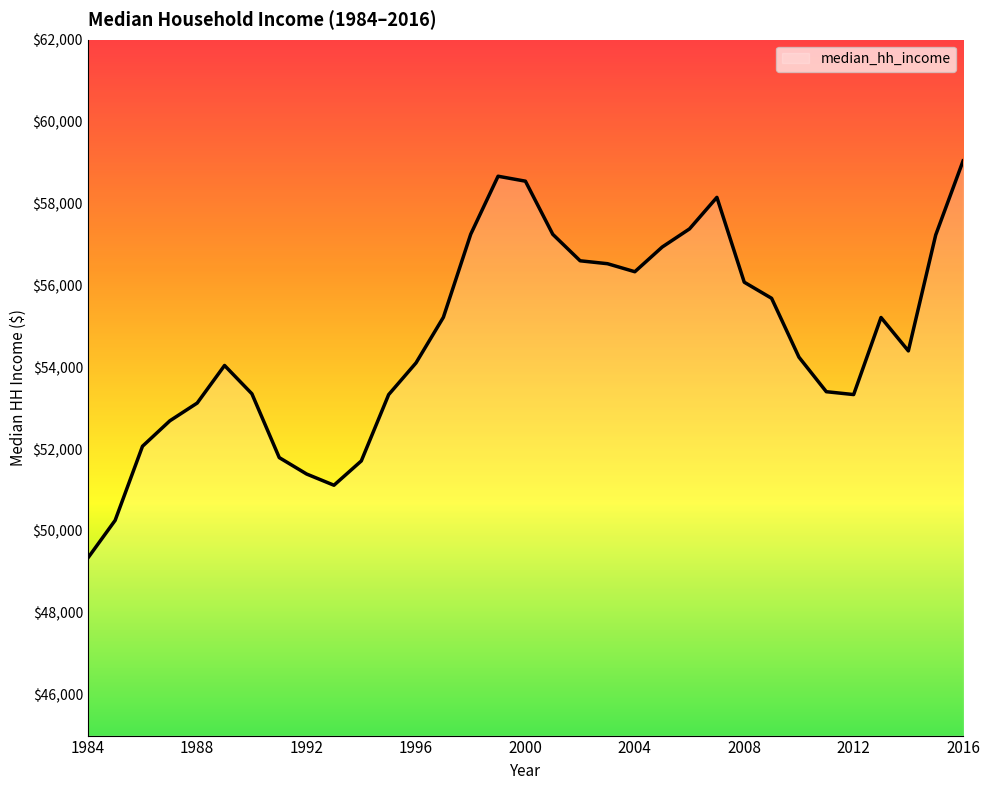

What is the difference between the maximum and minimum values?

9704